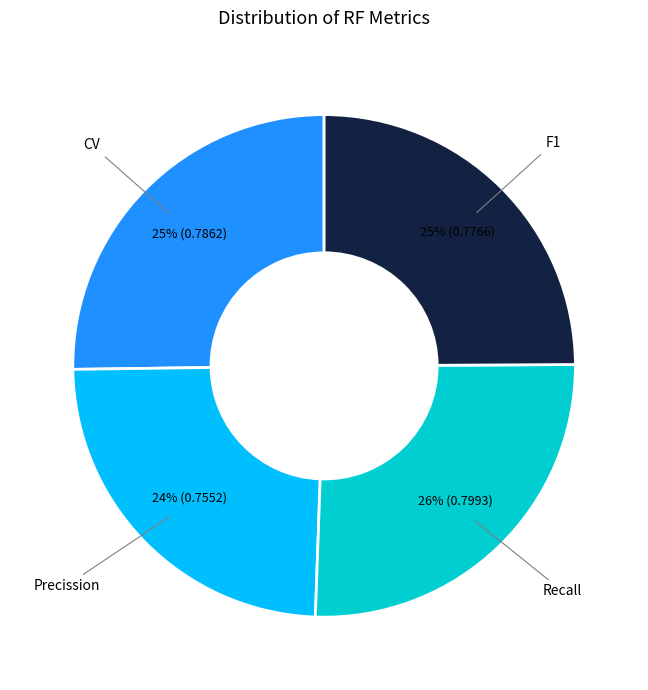

Is there any slice that represents more than half of the pie?

No